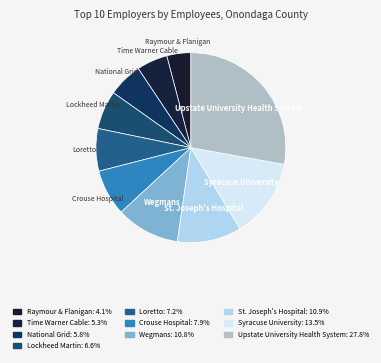

To the nearest percent, what is the combined percentage of Upstate University Health System and National Grid?

34%